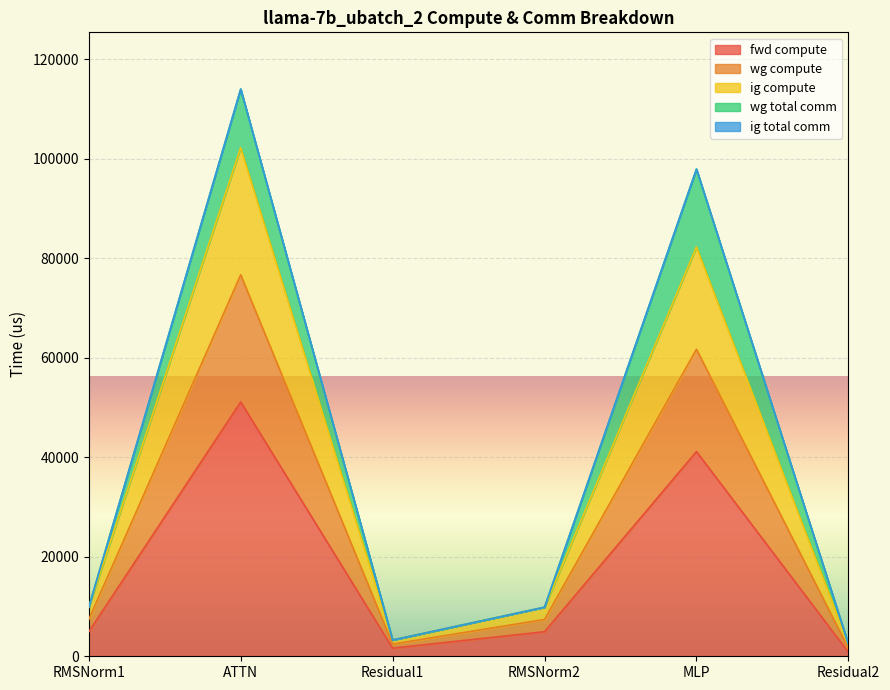

Where is the first local maximum for ig compute?

ATTN